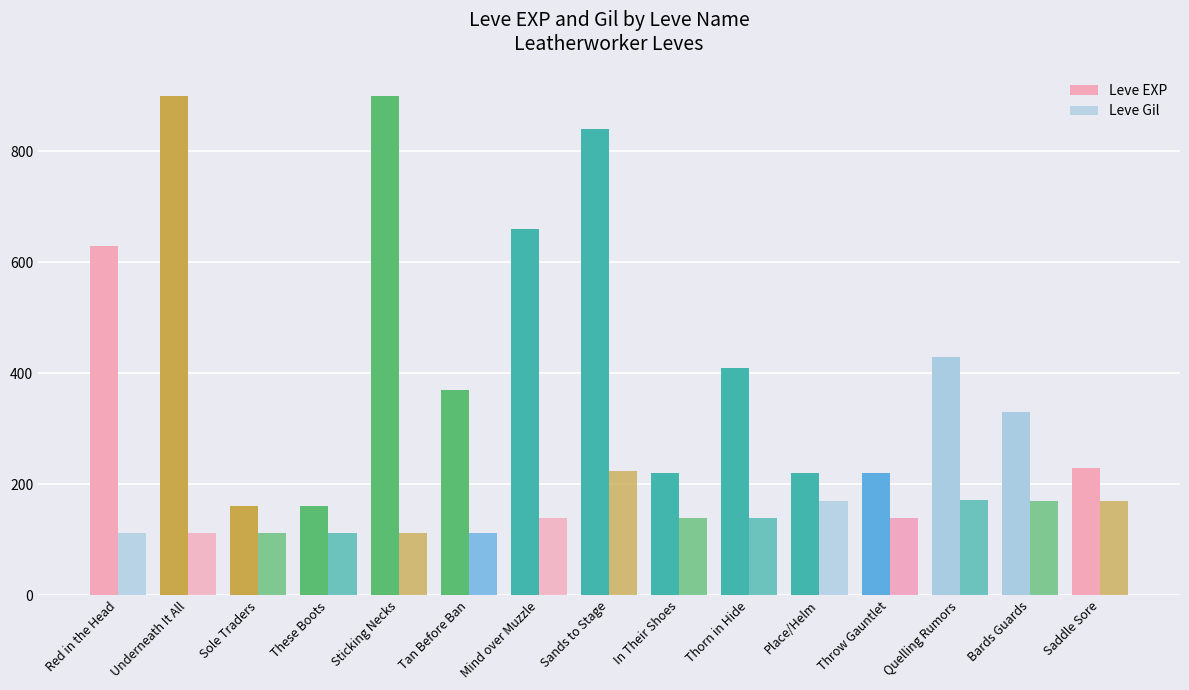

What position from the right is Underneath It All?

14